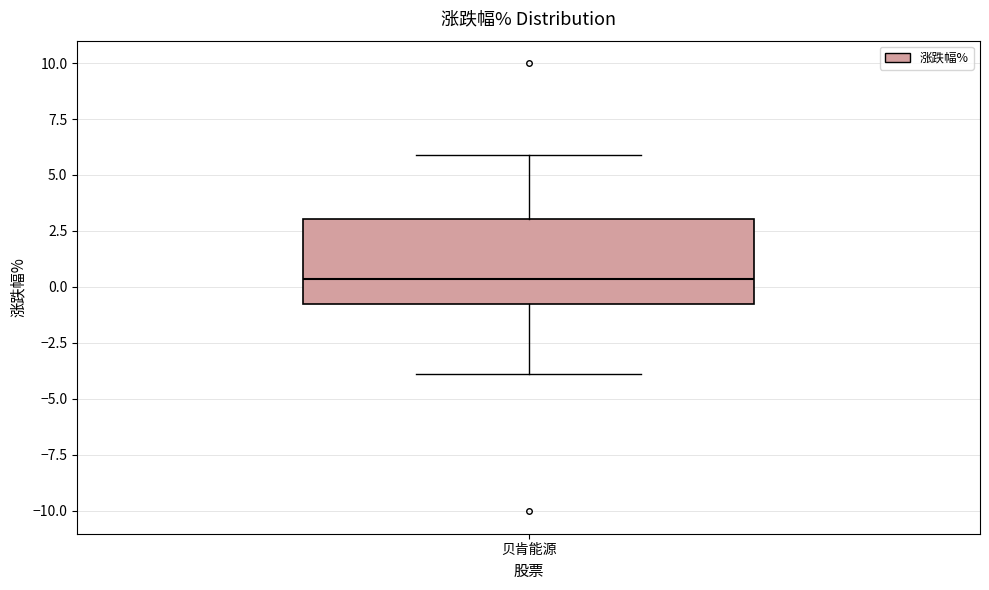

Transcribe this box plot: give where the median line is, the range the box spans, and where the two whiskers end, as read against the y-axis. The values are not printed on the chart, so give them approximately, as read against the axis.

median 0.5, box -1.0 to 3.0, whiskers -4.0 to 6.0